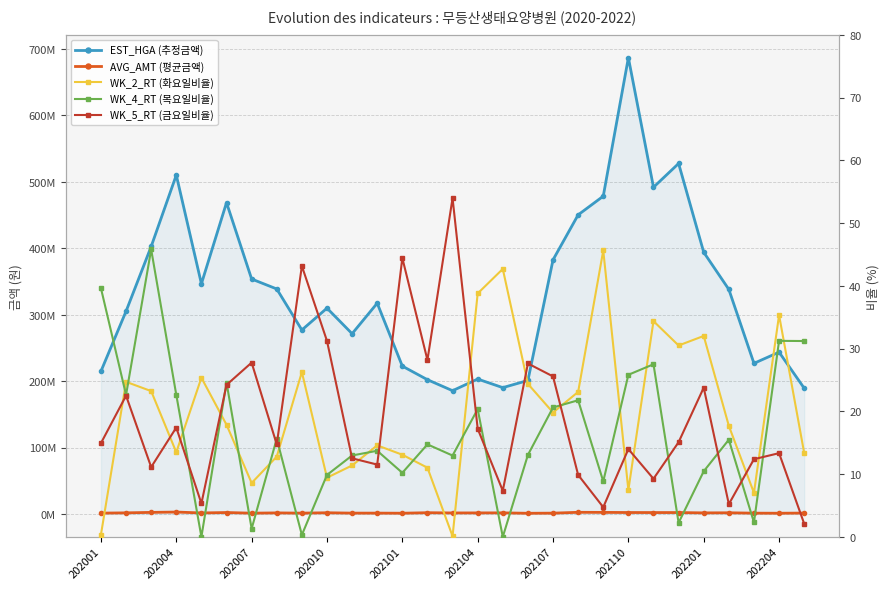

What is the sum of the AVG_AMT (평균금액) values at 24 and 202110?

3495489.0